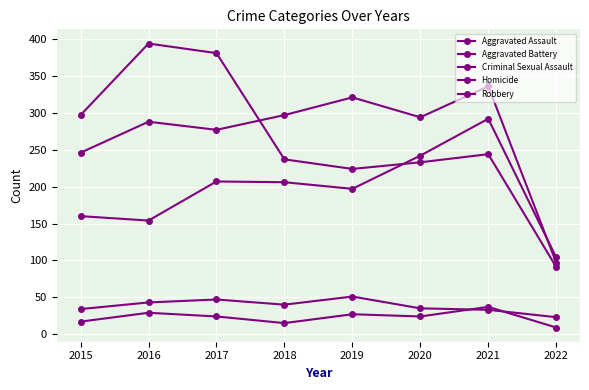

How many distinct data groups are displayed?

5